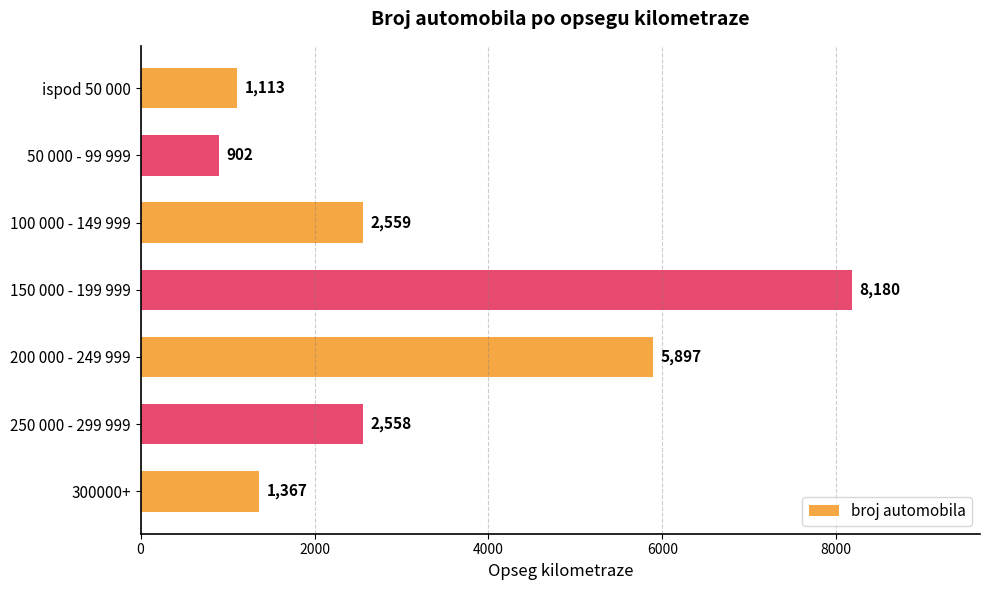

At which label is the value closest to 4541?

200 000 - 249 999